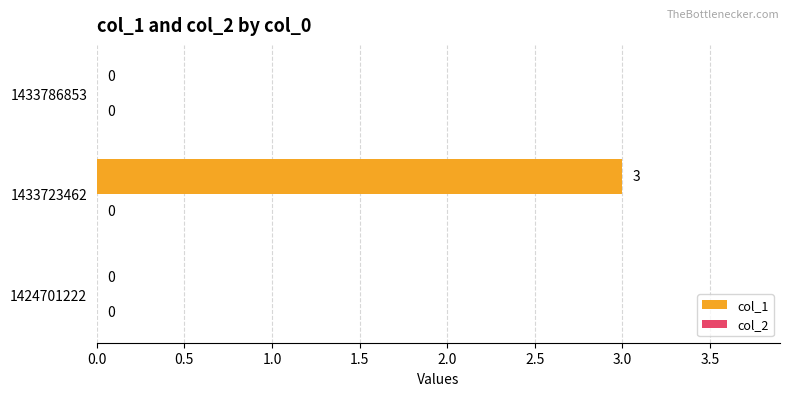

How many data points does each series have?

3